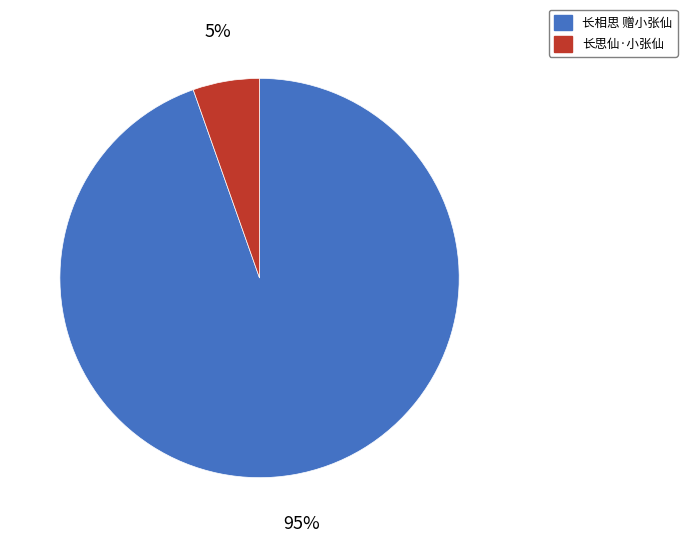

To the nearest percent, what percentage of the pie is 长思仙·小张仙?

5%